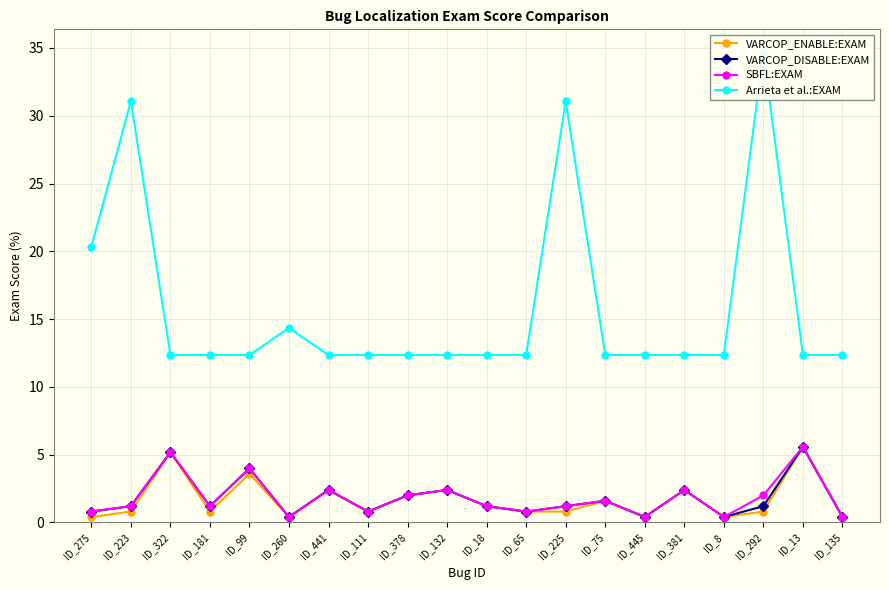

True or false: SBFL:EXAM and Arrieta et al.:EXAM intersect in this chart.

False